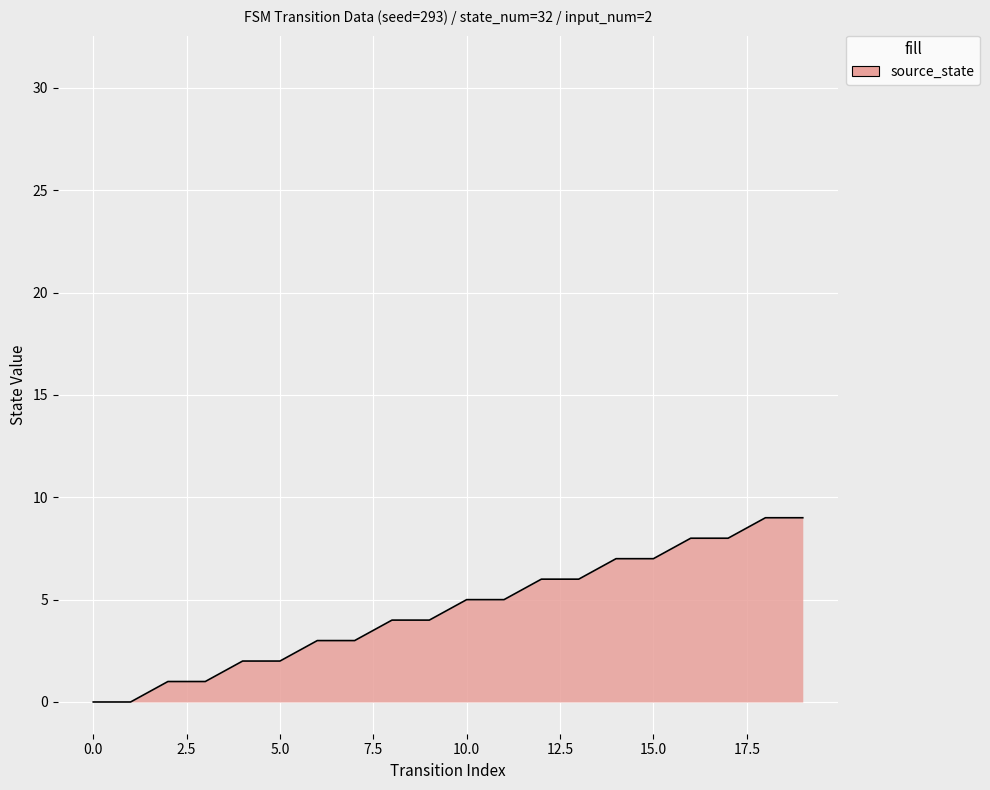

Which series has the largest range (max minus min)?

destination_state